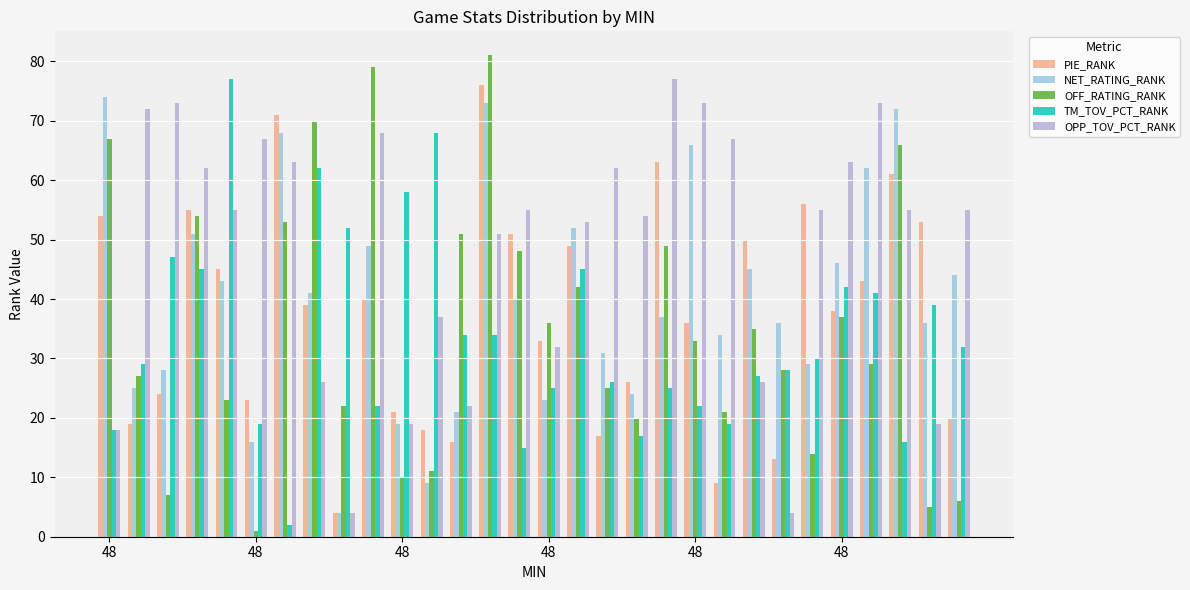

What is the maximum value for TM_TOV_PCT_RANK?

77